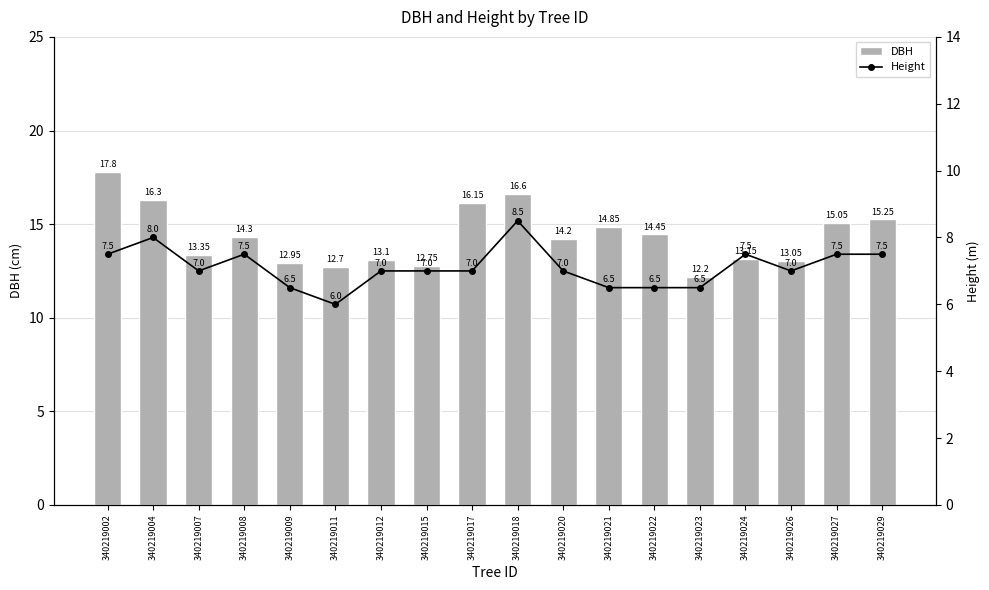

What is the total value across all series at 340219022?

20.9